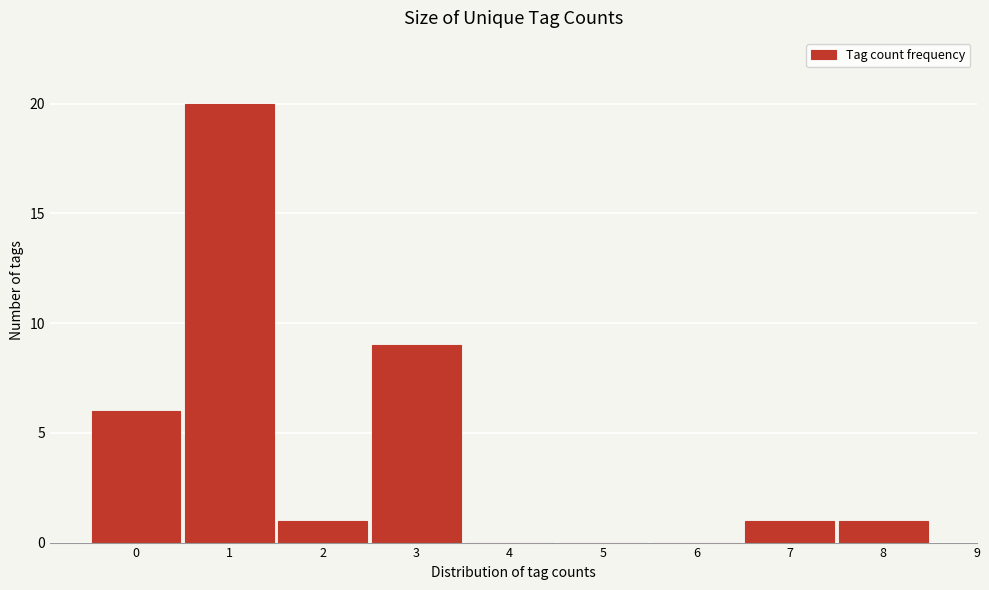

Reading left to right, transcribe this chart: for each bar, give the range it covers on the x-axis and its height. The values are not printed on the chart, so give them approximately, as read against the axis.

-0.5 to 0.5: 6
0.5 to 1.5: 20
1.5 to 2.5: 1
2.5 to 3.5: 9
3.5 to 4.5: 0
4.5 to 5.5: 0
5.5 to 6.5: 0
6.5 to 7.5: 1
7.5 to 8.5: 1